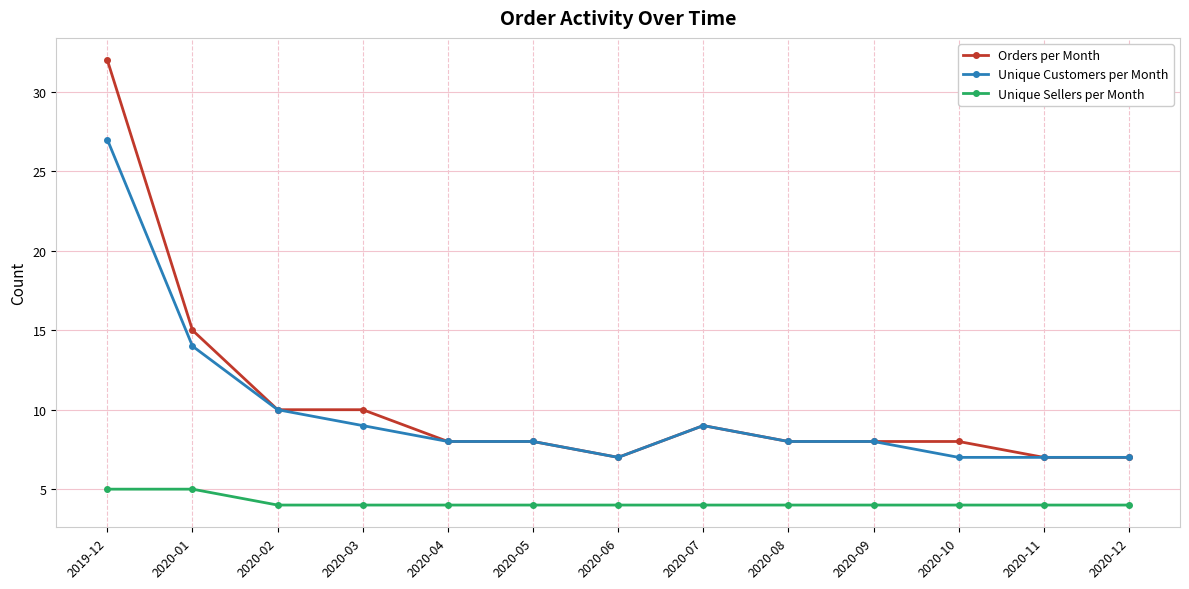

Between 2020-01 and 2020-06, which series saw the biggest shift?

Orders per Month